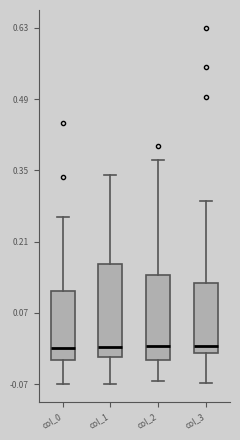

Reading left to right, transcribe this box plot: for each box, give where its median line is, the range the box spans, and where its two whiskers end, as read against the y-axis. The values are not printed on the chart, so give them approximately, as read against the axis.

col_0: median 0.00, box -0.02 to 0.12, whiskers -0.06 to 0.26
col_1: median 0.00, box -0.02 to 0.16, whiskers -0.06 to 0.34
col_2: median 0.00, box -0.02 to 0.14, whiskers -0.06 to 0.38
col_3: median 0.00 (just above the box's lower edge), box 0.00 to 0.14, whiskers -0.06 to 0.30